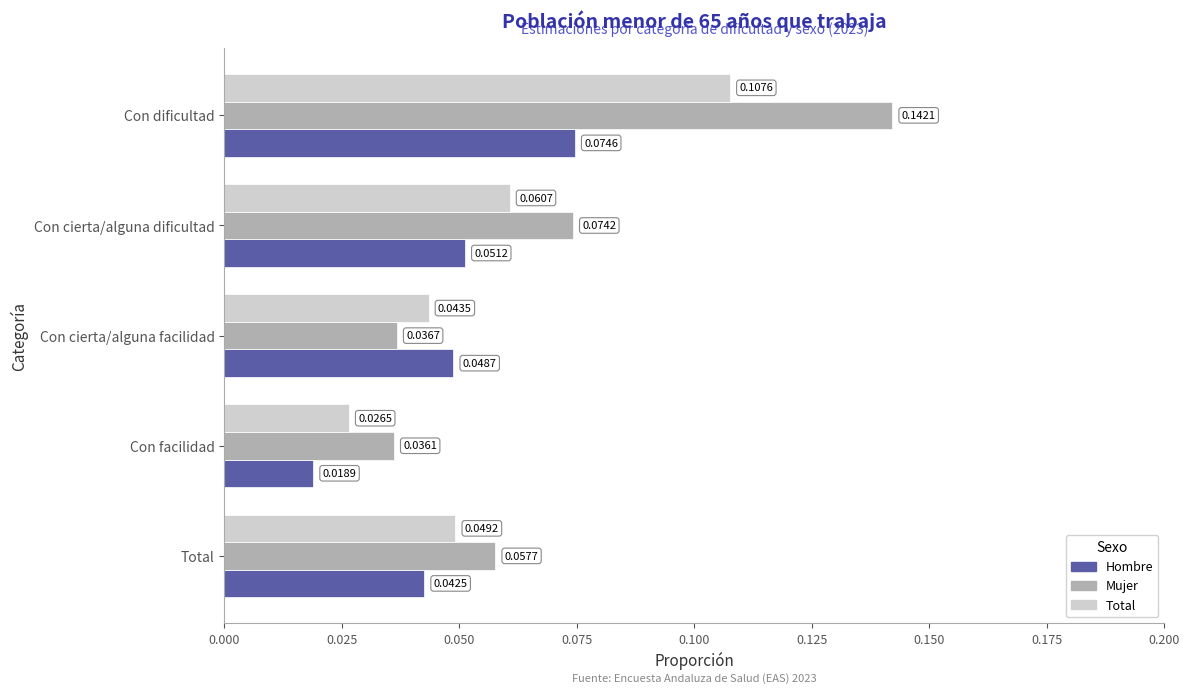

Which series has the largest range (max minus min)?

Mujer